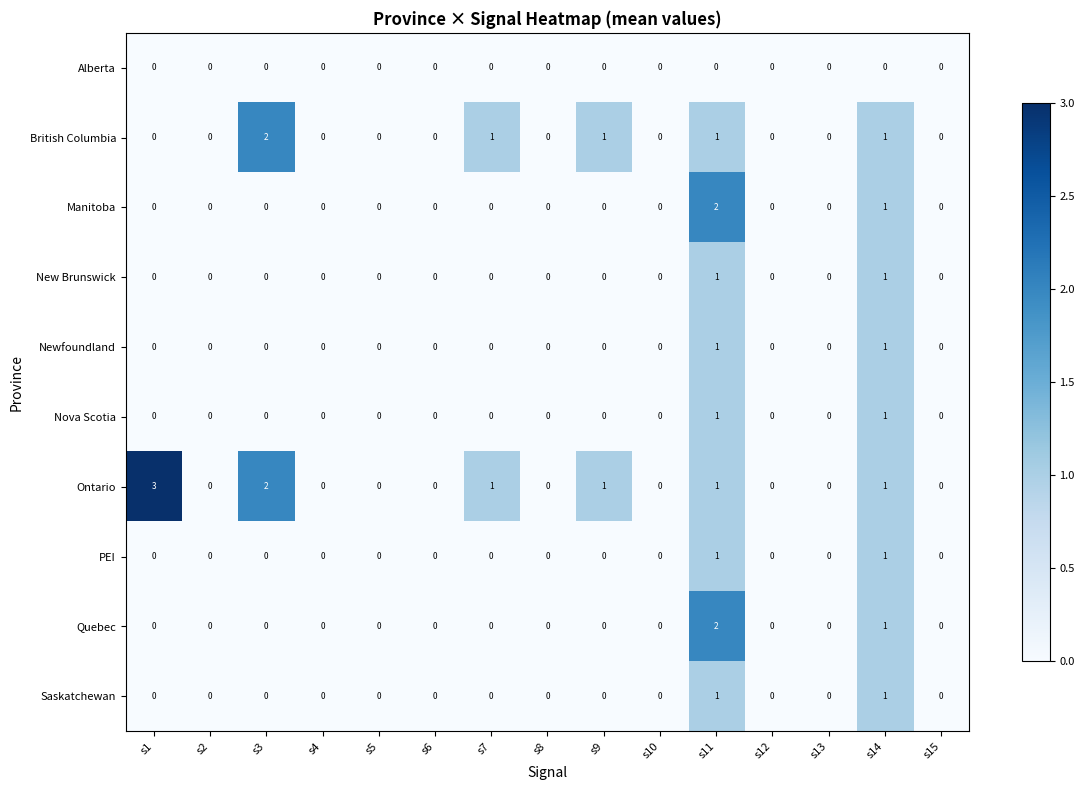

Which series has the largest range (max minus min)?

Ontario